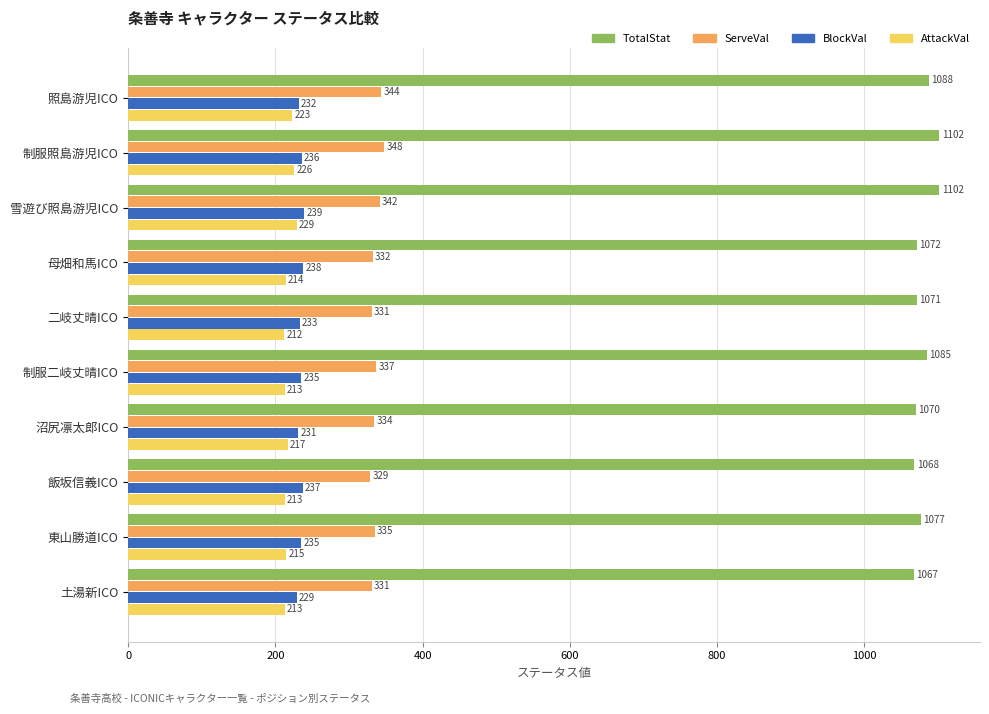

Which series has the largest total across all categories?

TotalStat